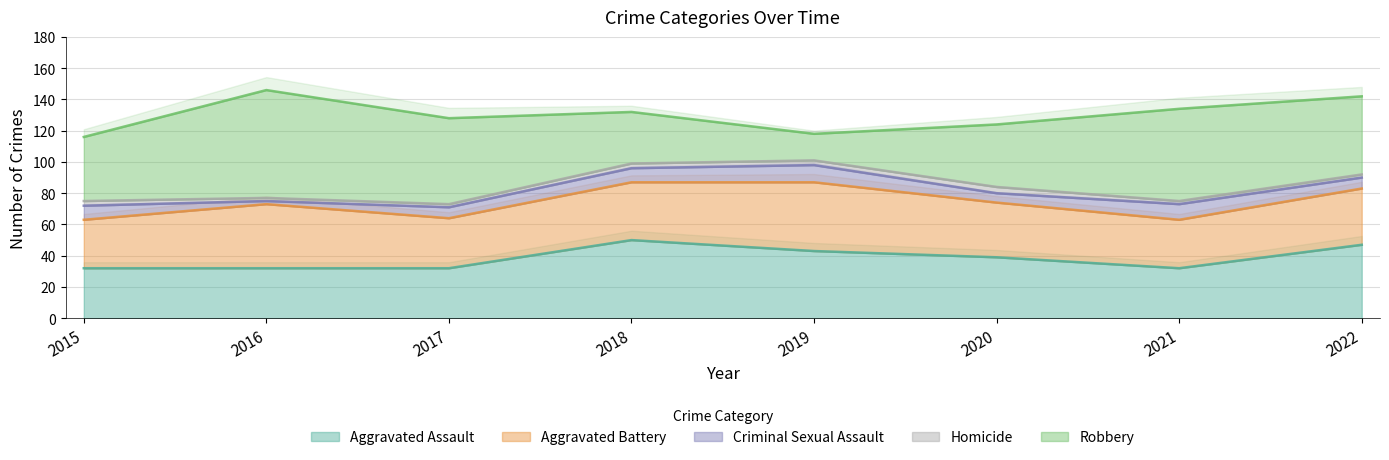

Is it true that Robbery equals 87 at 2017?

False